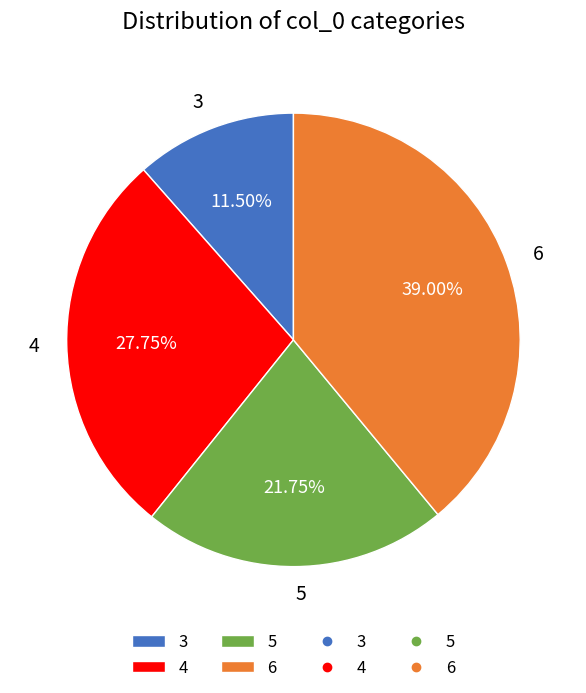

Which category has the biggest portion of the pie?

6